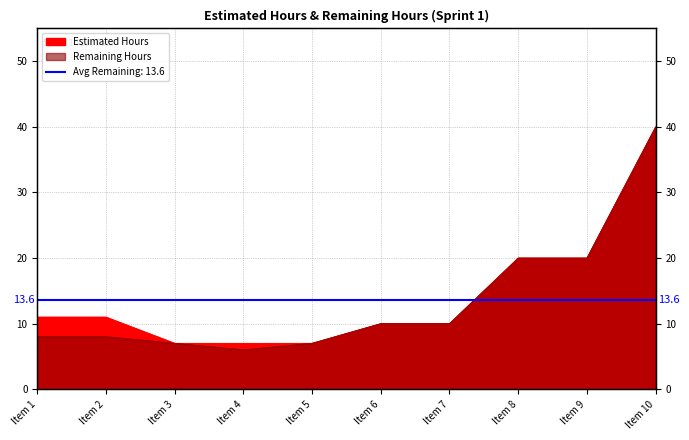

What is the total value across all series at Item 5?

14